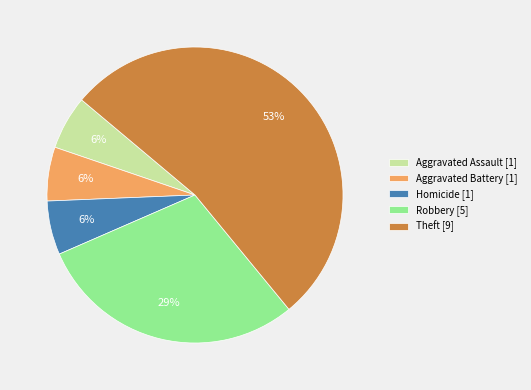

Between Robbery [5] and Aggravated Battery [1], which is larger?

Robbery [5]